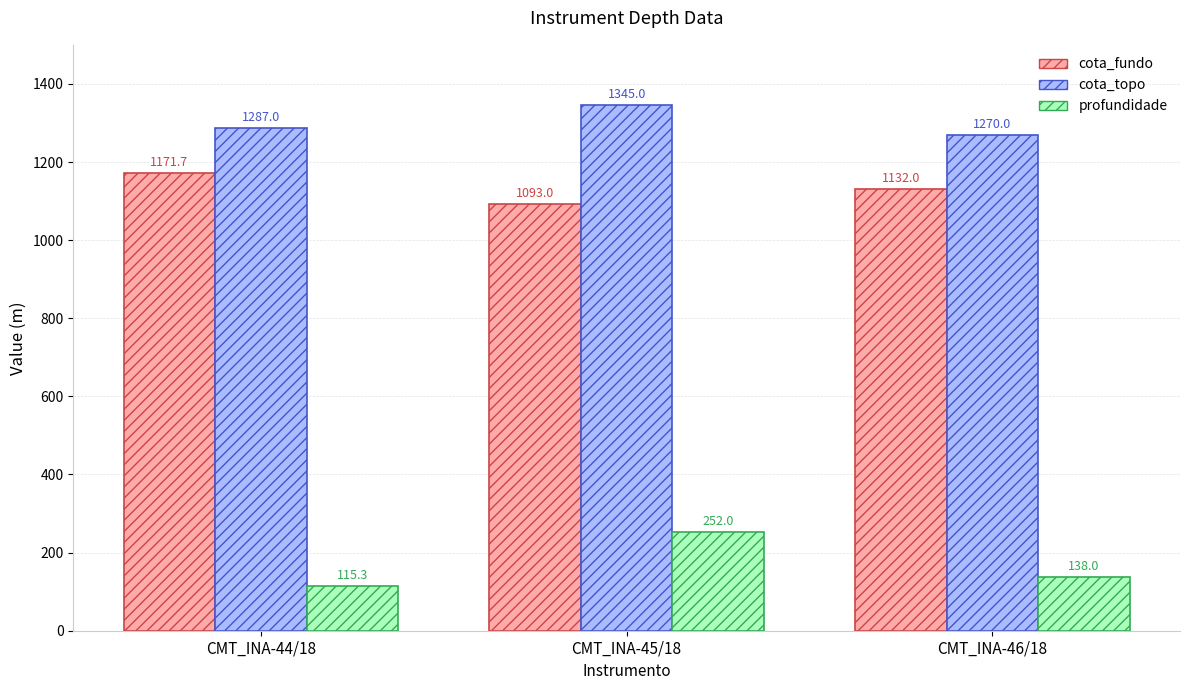

What is the difference between the highest and lowest values at CMT_INA-44/18?

1171.7